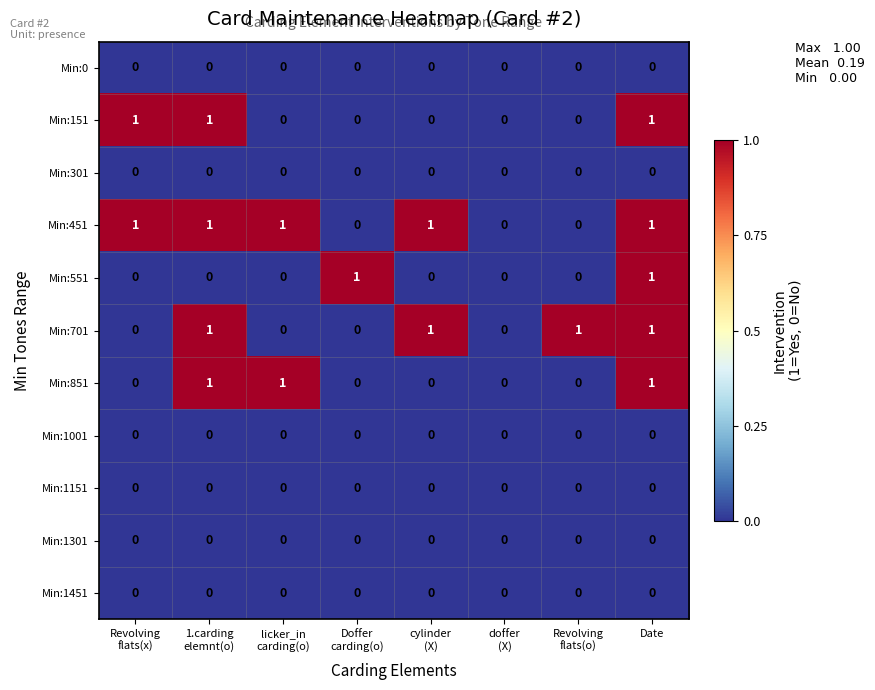

Count the number of data series in this chart.

11